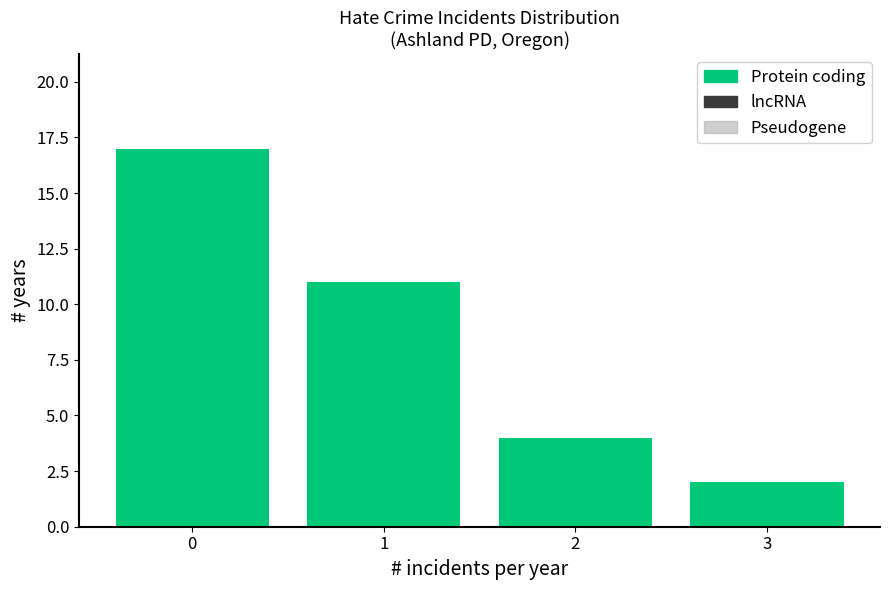

Reading left to right, transcribe all the data shown in this chart.

0=17	1=11	2=4	3=2